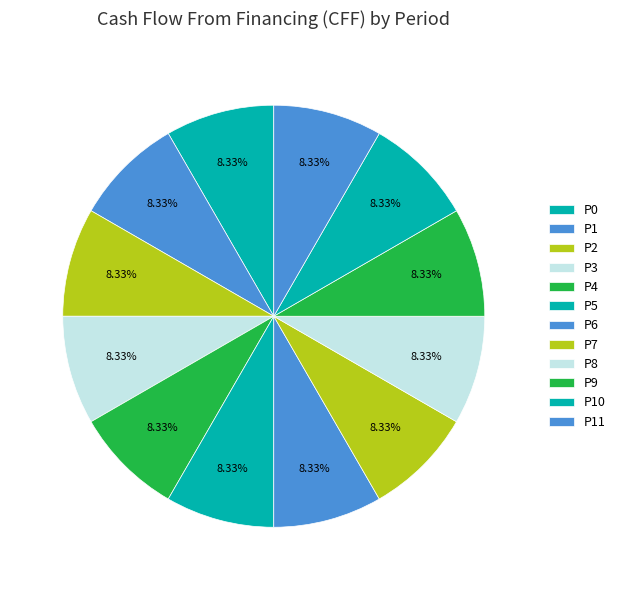

How many slices are in this pie chart?

12